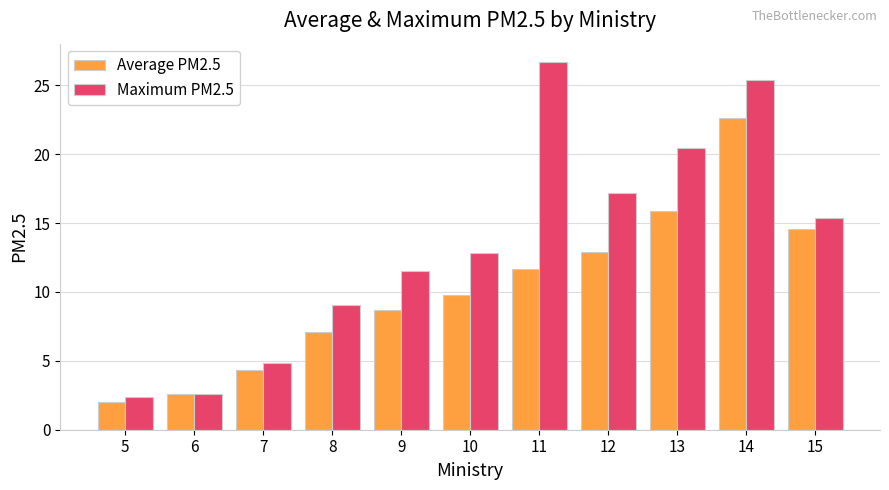

Between 10 and 12, which series saw the biggest shift?

Maximum PM2.5